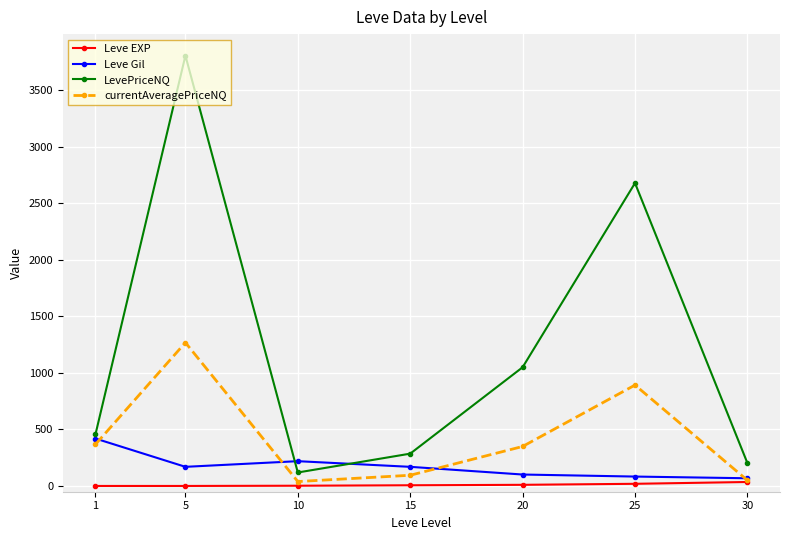

What value does the Leve Gil series have at 10?

220.0